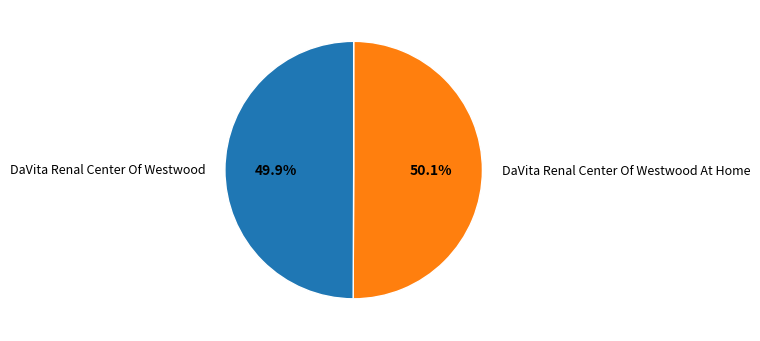

What percentage is the DaVita Renal Center Of Westwood slice, to the nearest percent?

50%